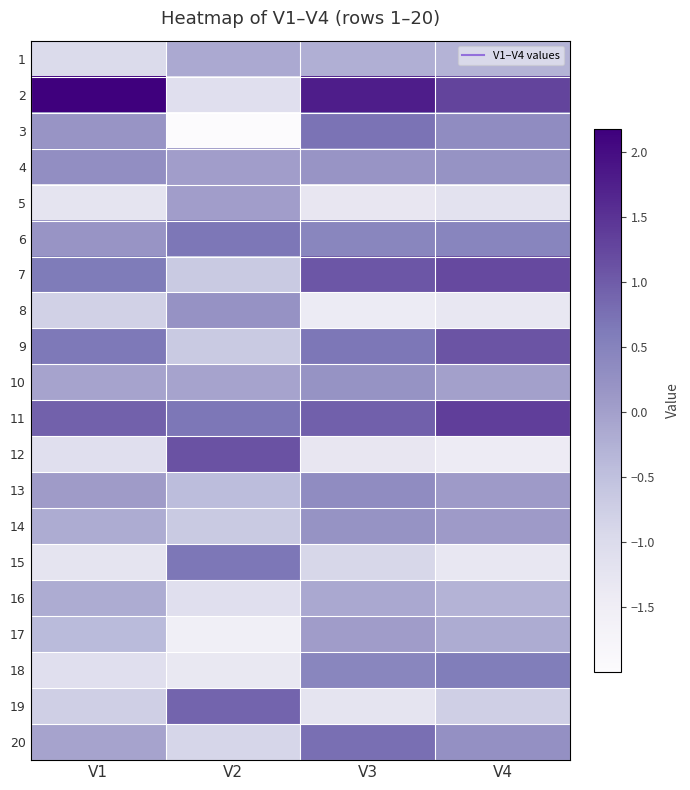

Reading left to right, what are all the values shown in this chart?

1: V1=-1.0	V2=-0.1	V3=-0.2	V4=-0.3
2: V1=2.2	V2=-1.1	V3=1.8	V4=1.3
3: V1=0.2	V2=-2.0	V3=0.7	V4=0.3
4: V1=0.3	V2=0.0	V3=0.2	V4=0.2
5: V1=-1.2	V2=0.0	V3=-1.3	V4=-1.2
6: V1=0.2	V2=0.7	V3=0.4	V4=0.5
7: V1=0.6	V2=-0.7	V3=1.1	V4=1.2
8: V1=-0.8	V2=0.2	V3=-1.4	V4=-1.3
9: V1=0.7	V2=-0.7	V3=0.7	V4=1.1
10: V1=-0.1	V2=-0.0	V3=0.2	V4=0.0
11: V1=0.9	V2=0.7	V3=0.9	V4=1.3
12: V1=-1.1	V2=1.1	V3=-1.3	V4=-1.4
13: V1=0.1	V2=-0.4	V3=0.3	V4=0.1
14: V1=-0.2	V2=-0.7	V3=0.2	V4=0.1
15: V1=-1.2	V2=0.7	V3=-0.9	V4=-1.3
16: V1=-0.2	V2=-1.1	V3=-0.1	V4=-0.3
17: V1=-0.4	V2=-1.6	V3=0.0	V4=-0.2
18: V1=-1.1	V2=-1.3	V3=0.4	V4=0.6
19: V1=-0.8	V2=0.9	V3=-1.2	V4=-0.8
20: V1=-0.1	V2=-0.9	V3=0.8	V4=0.3